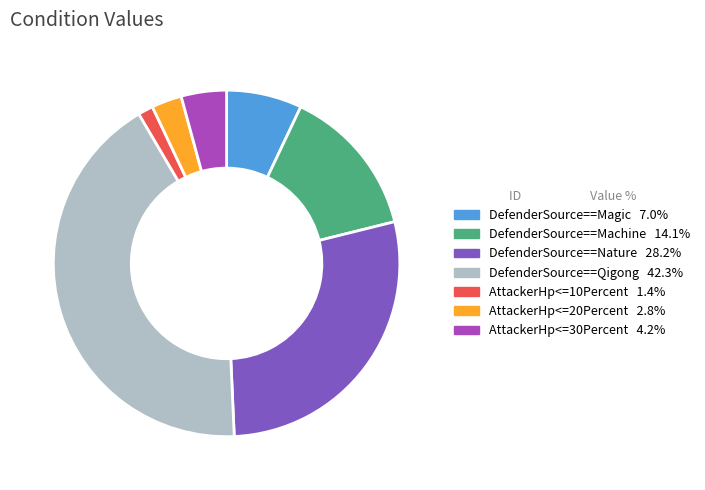

Does AttackerHp<=30Percent represent more than half of the total?

No